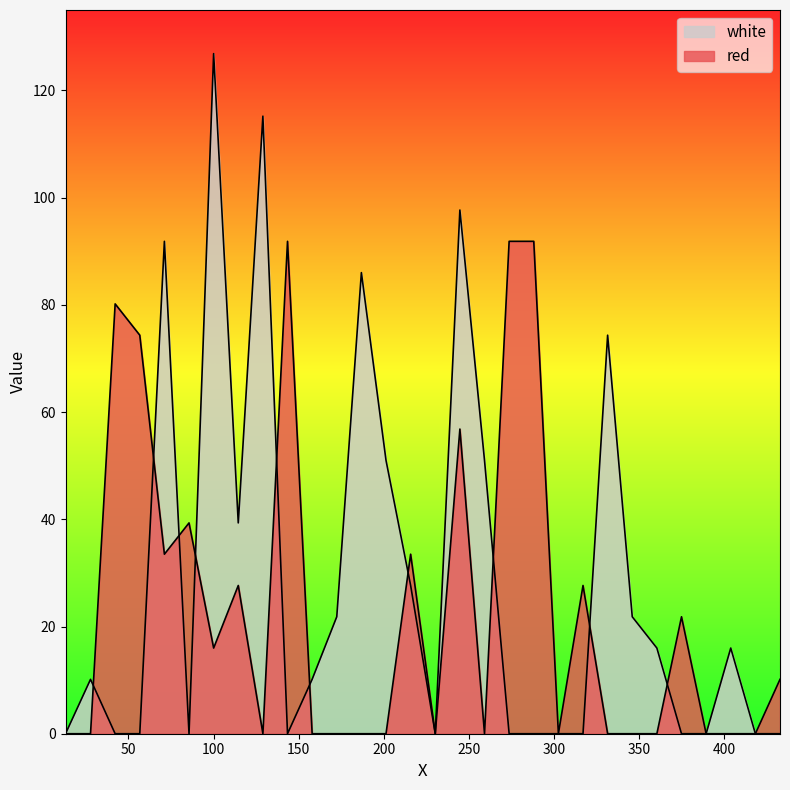

At which label is white closest to 63?

331.5